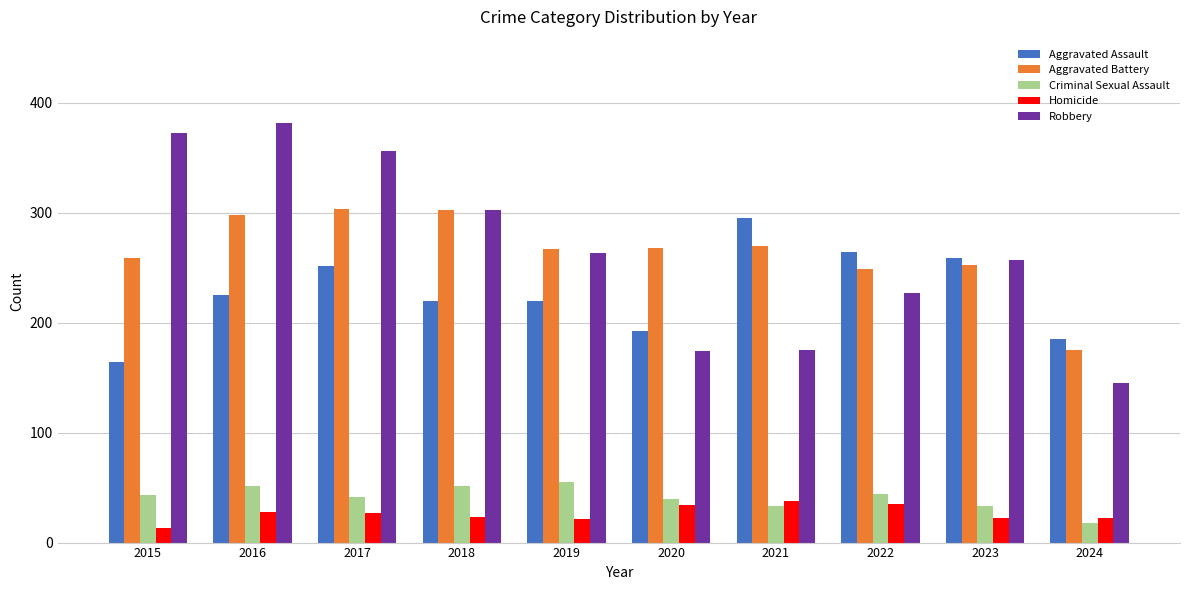

What is the sum of the Aggravated Battery values at 2015 and 2019?

526